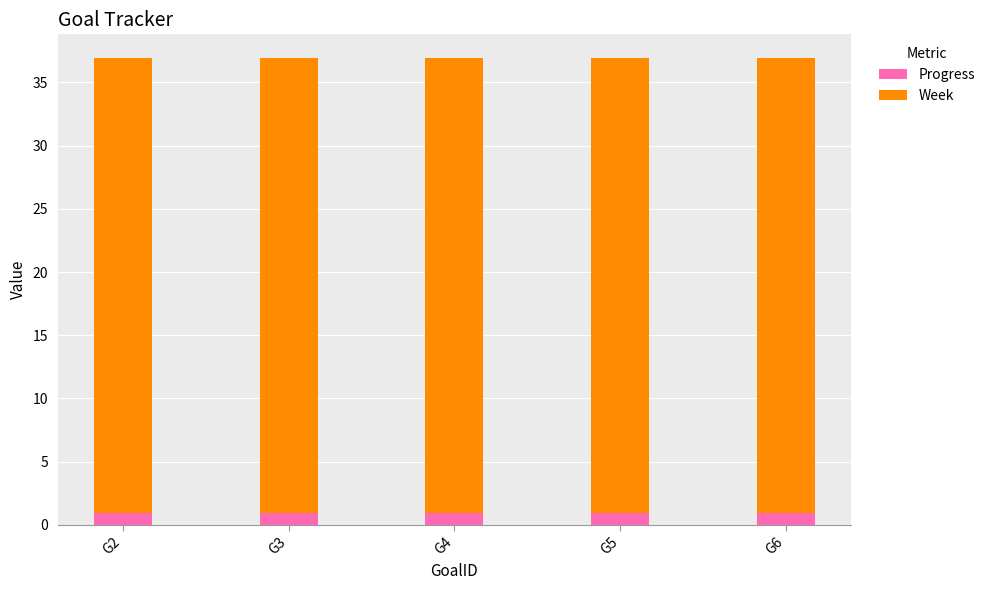

What is the minimum value for Progress?

1.0